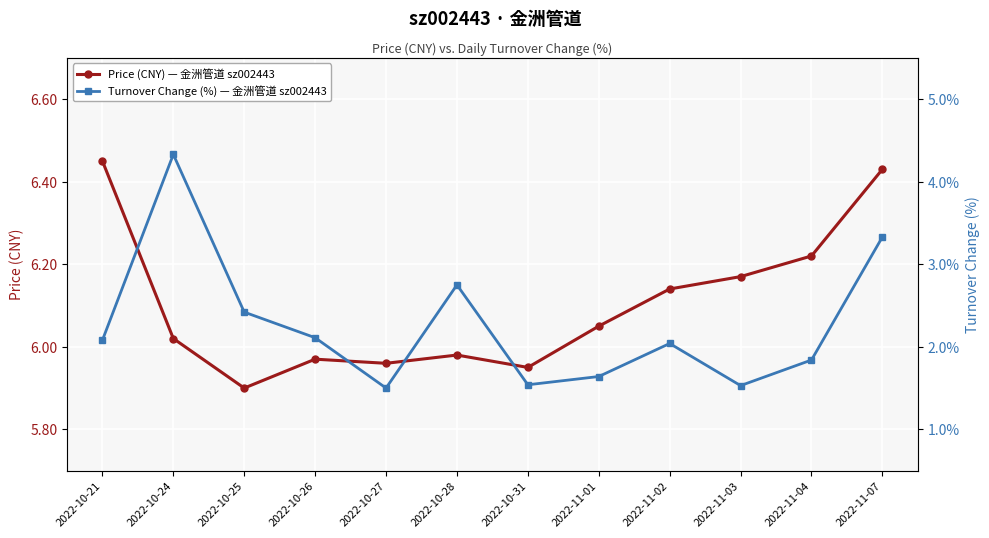

Does the chart display data point markers on the line(s)?

Yes